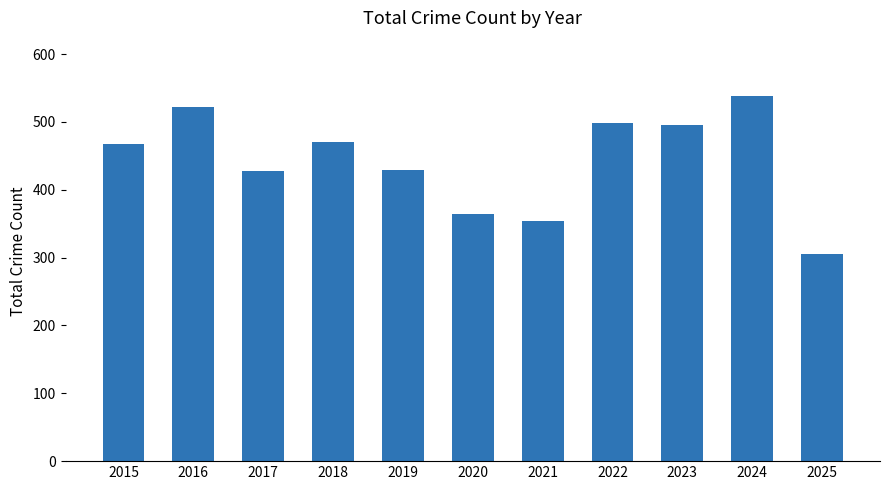

What value does the data have at 2016, to the nearest 10?

520